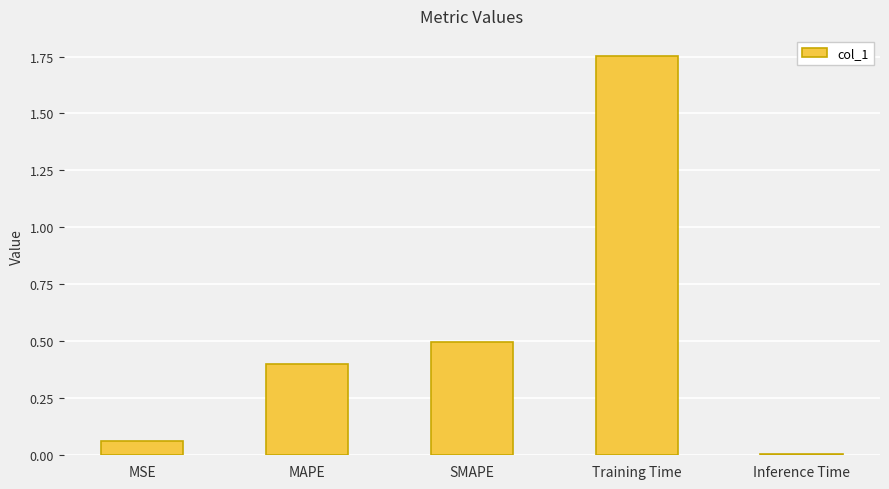

What is the change in value from MAPE to Training Time?

+1.4